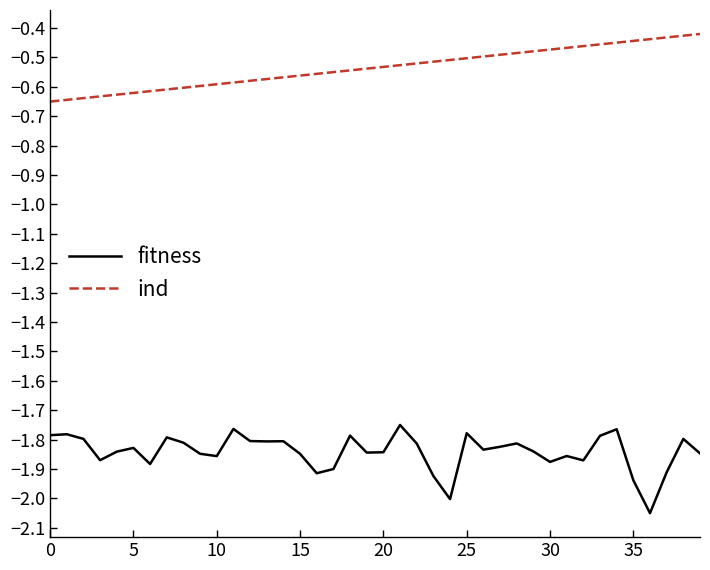

Which series has the largest total across all categories?

ind